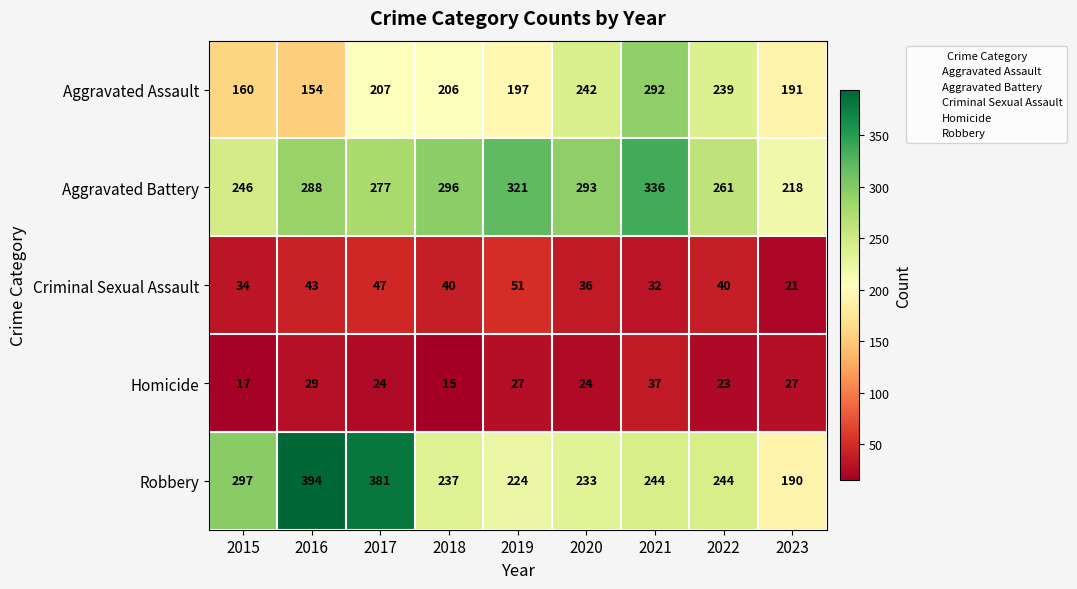

Which series has the largest range (max minus min)?

Robbery